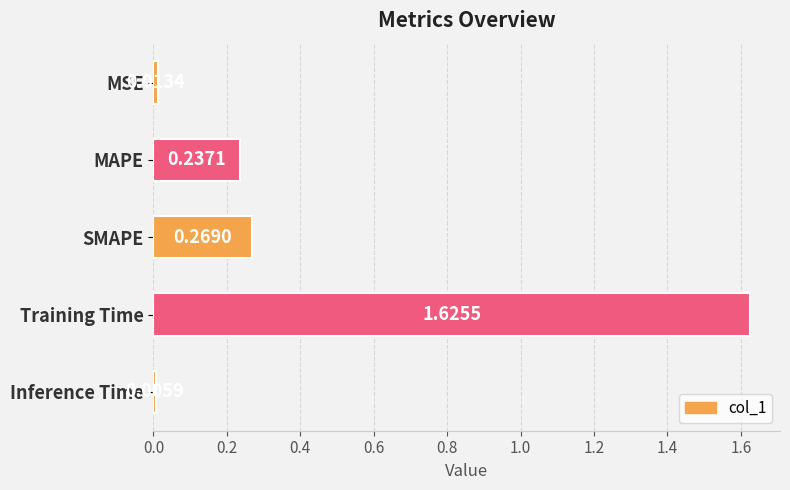

List the labels in order of value, largest first.

Training Time, SMAPE, MAPE, MSE, Inference Time